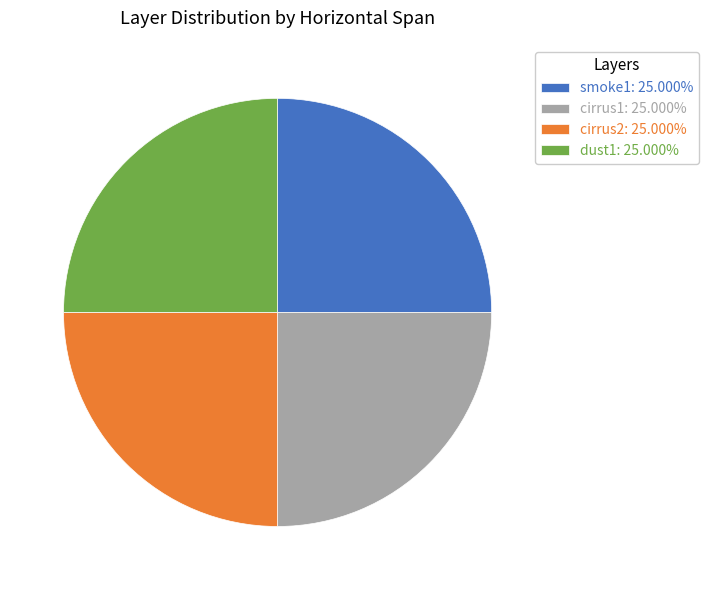

Is there any slice that represents more than half of the pie?

No